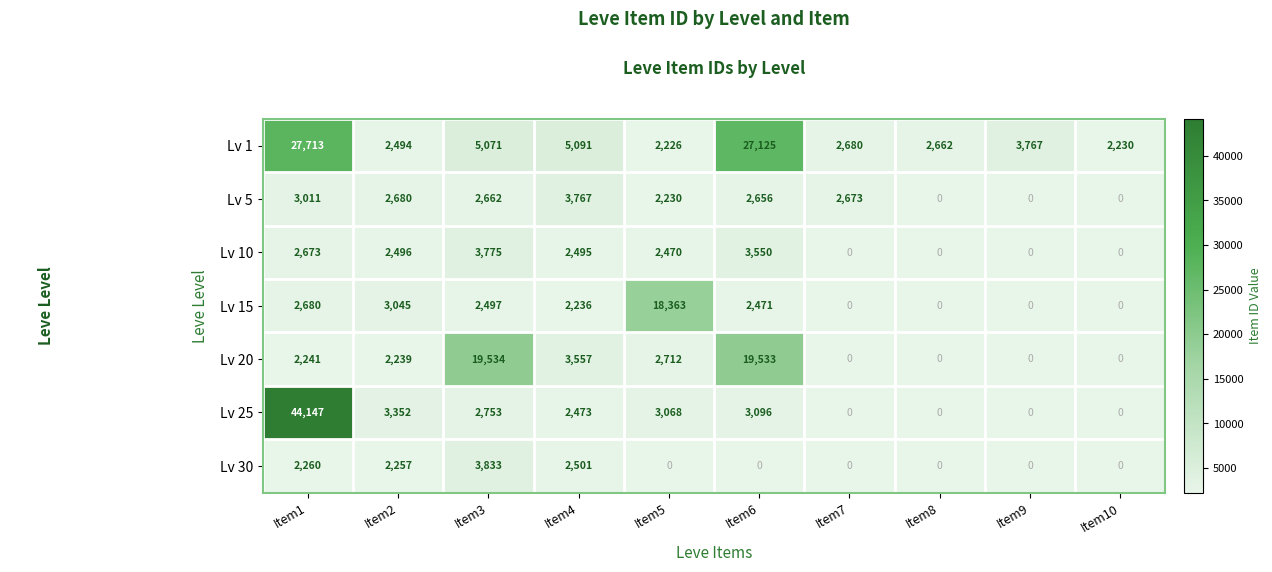

Which category has the lowest value in the Lv 1 series?

Item5